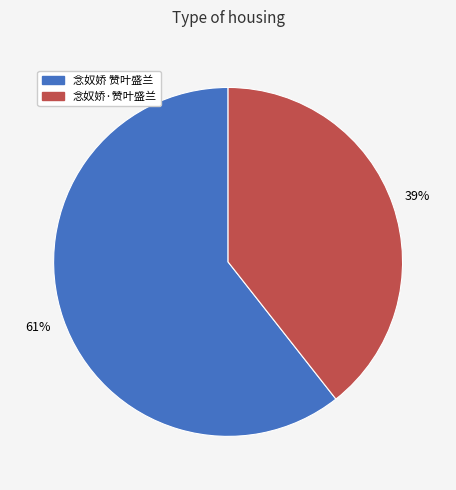

Between 念奴娇·赞叶盛兰 and 念奴娇 赞叶盛兰, which is larger?

念奴娇 赞叶盛兰